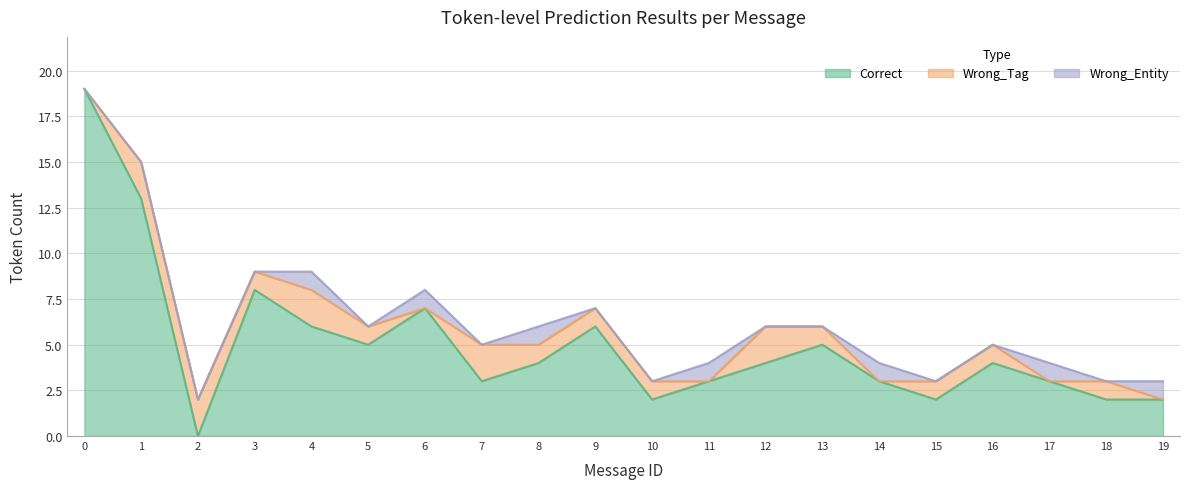

After their last crossing, which series has the higher values: Wrong_Tag or Correct?

Correct